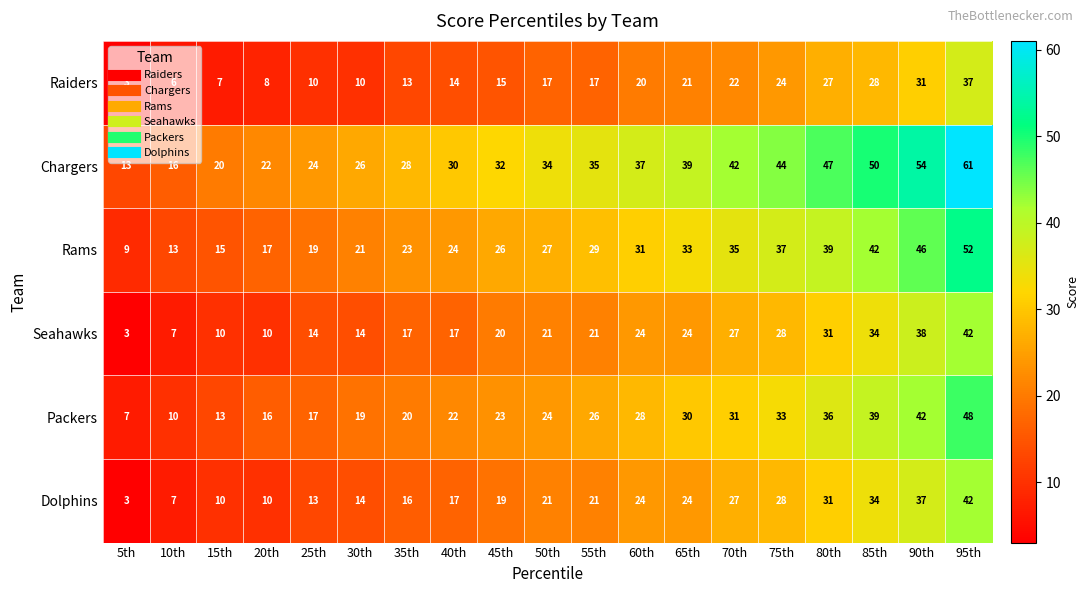

Read the Seahawks value at 55th.

21